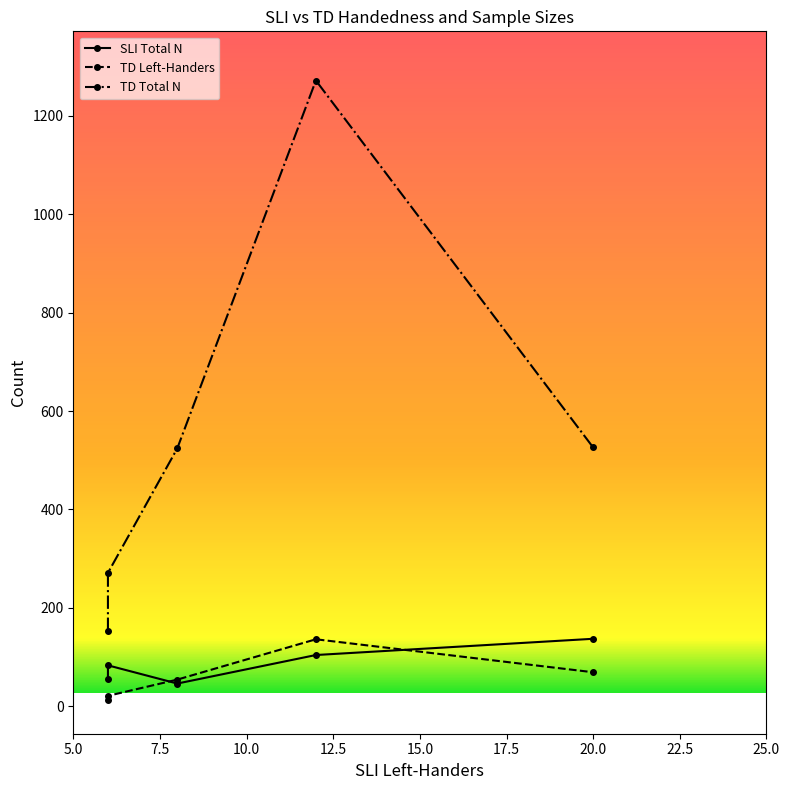

Reading left to right, transcribe all the data shown in this chart.

SLI Total N: IOWA=83	Raine=55	ALSPAC=104	TEDS=137	Manchester=46
TD Left-Handers: IOWA=21	Raine=12	ALSPAC=136	TEDS=69	Manchester=54
TD Total N: IOWA=271	Raine=153	ALSPAC=1272	TEDS=526	Manchester=524